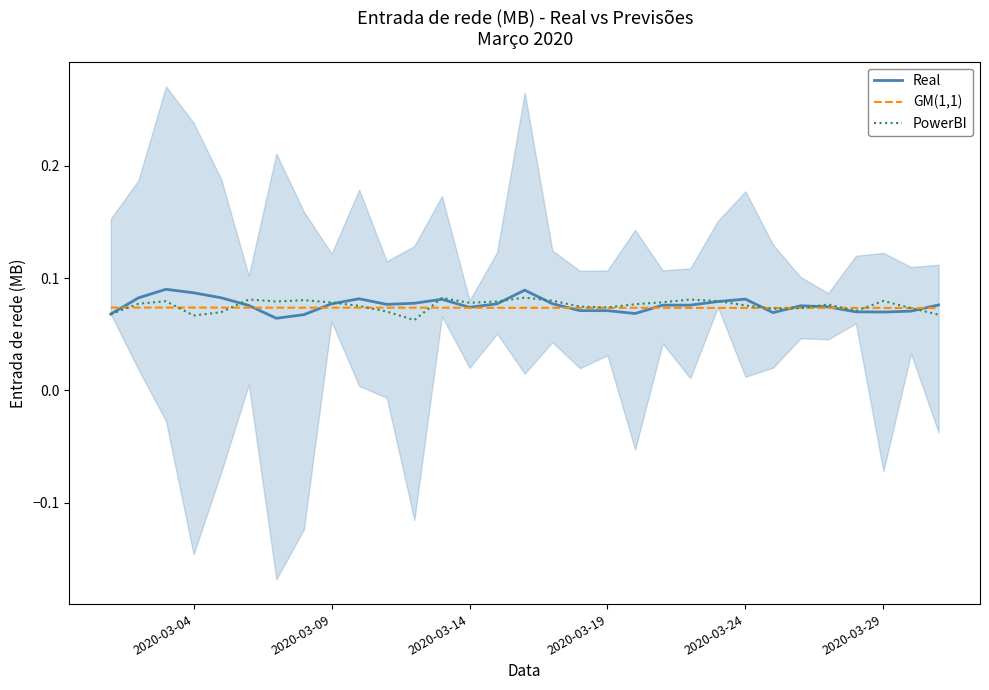

How many lines are shown in the chart?

3